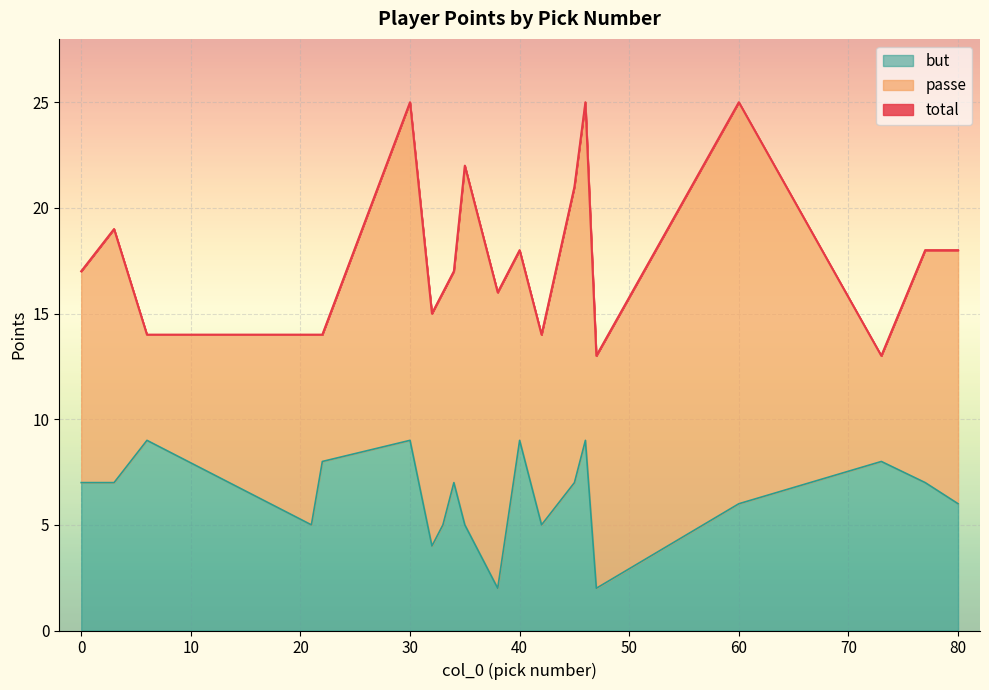

At 73, list the series in order from largest to smallest.

total, but, passe